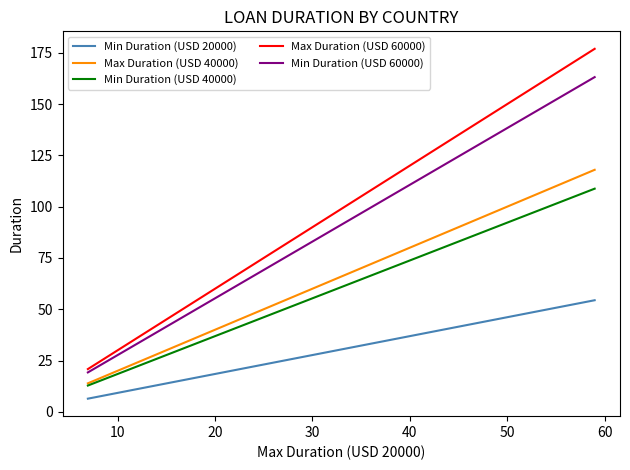

What is the highest value of the Min Duration (USD 40000) series?

108.8